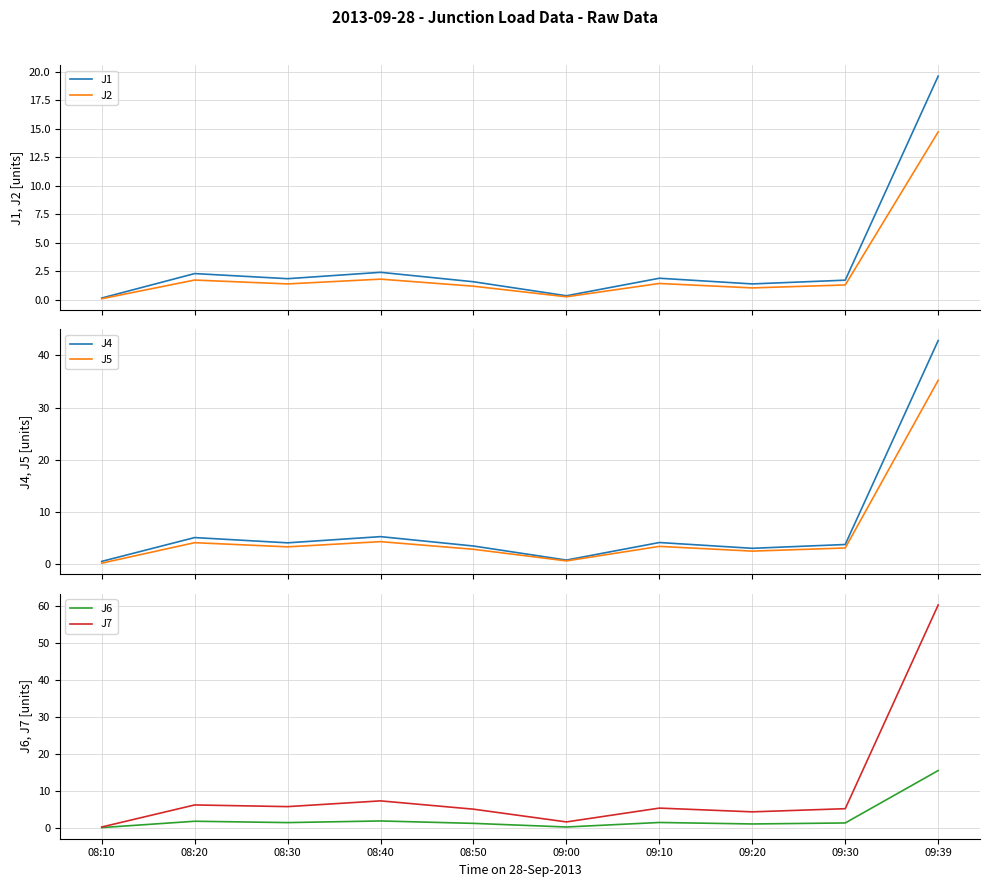

What is the label of the 8th point from the right?

08:30